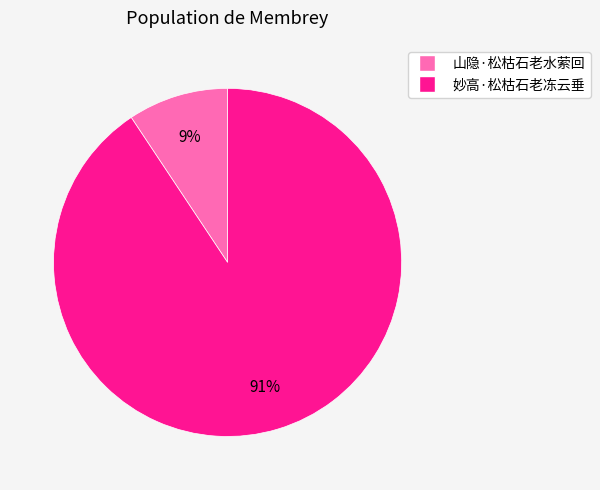

What is the largest slice in the pie chart?

妙高·松枯石老冻云垂